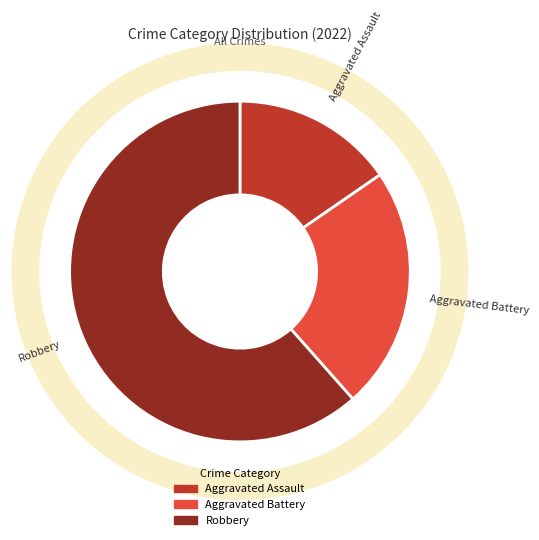

Count the number of slices in the pie.

3